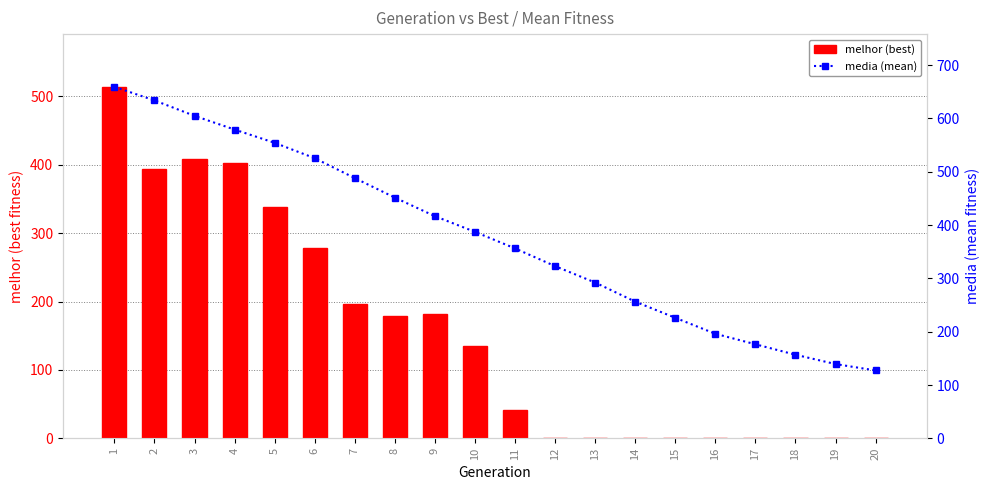

Which series has the largest range (max minus min)?

media (mean)